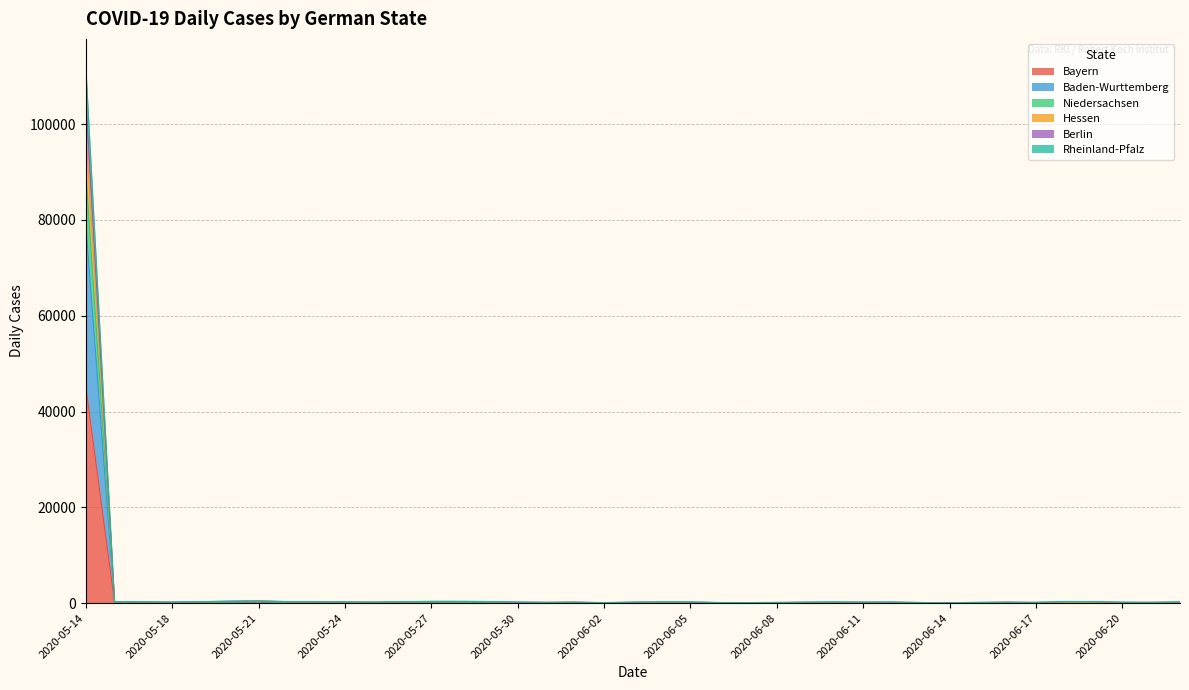

At which category is the sum across all series the highest?

2020-05-14